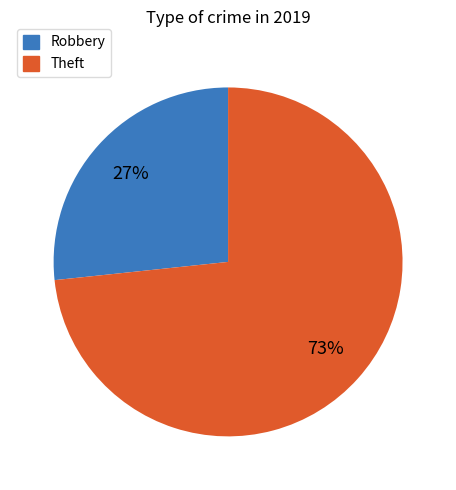

What percentage is the Theft slice, to the nearest percent?

73%